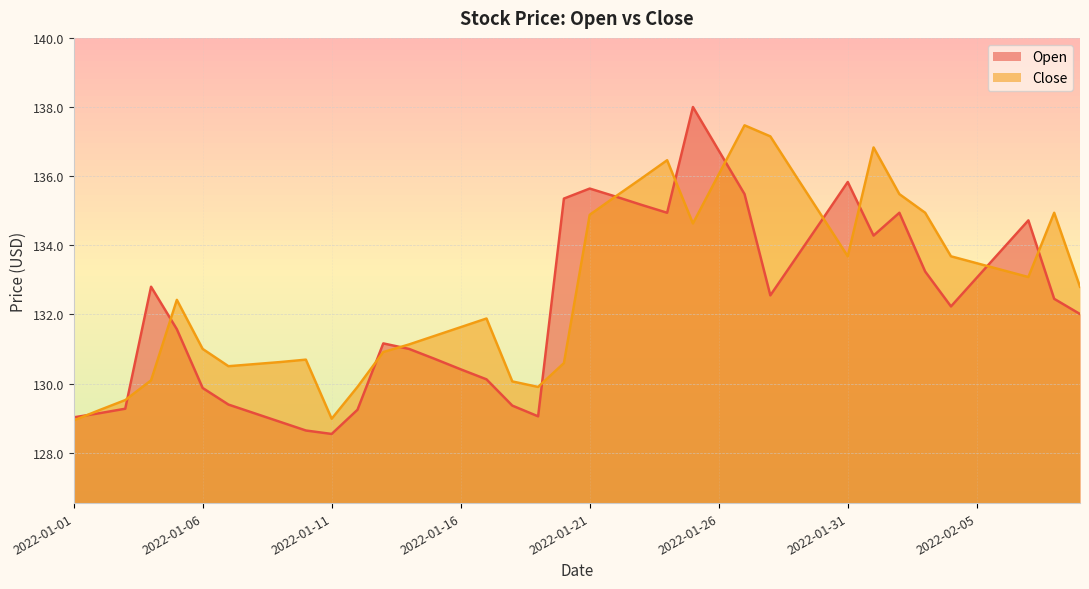

What is the highest value of the Close series?

137.5